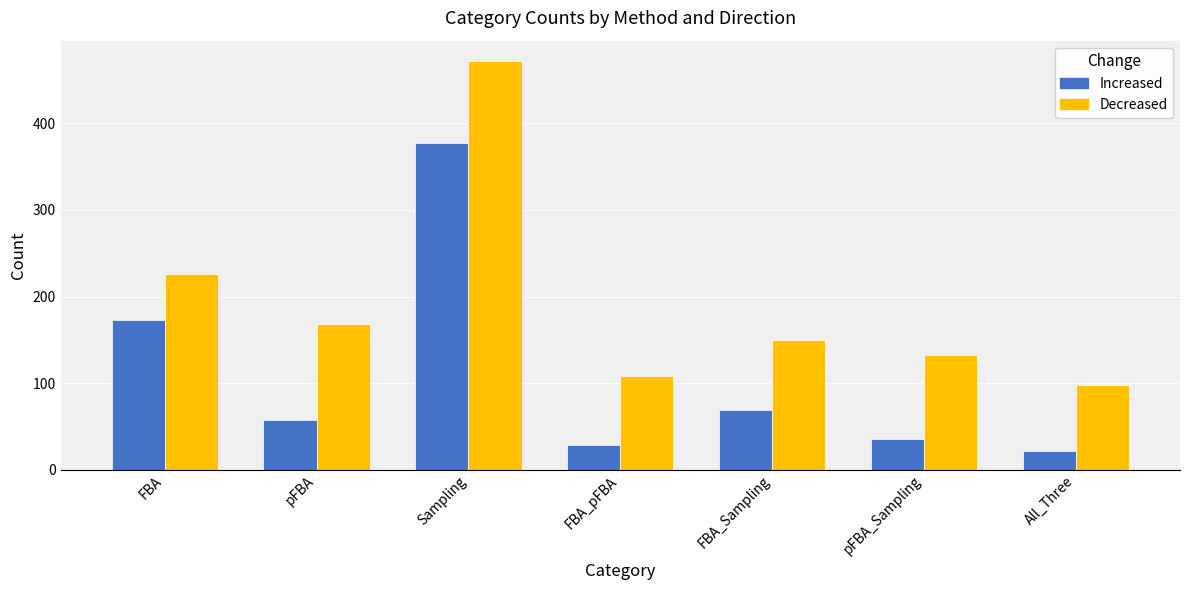

Rank the series at Sampling from lowest to highest value.

Increased, Decreased